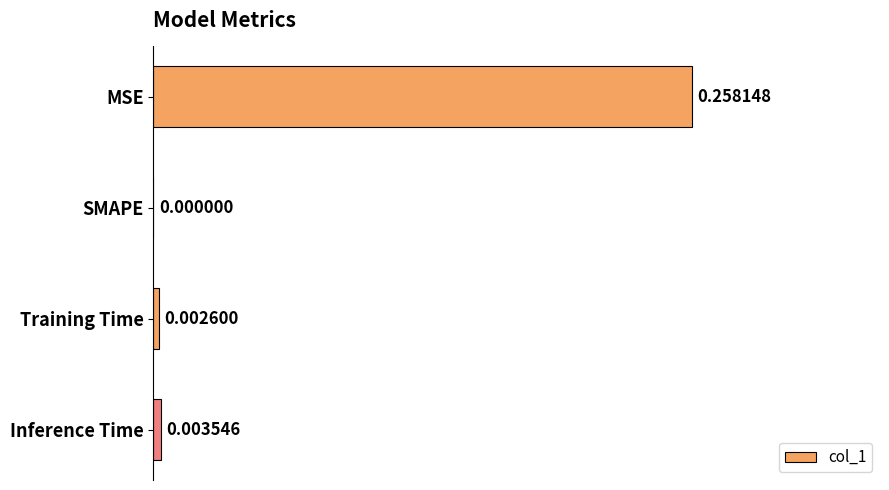

At which category does the chart reach its peak across all series?

MSE